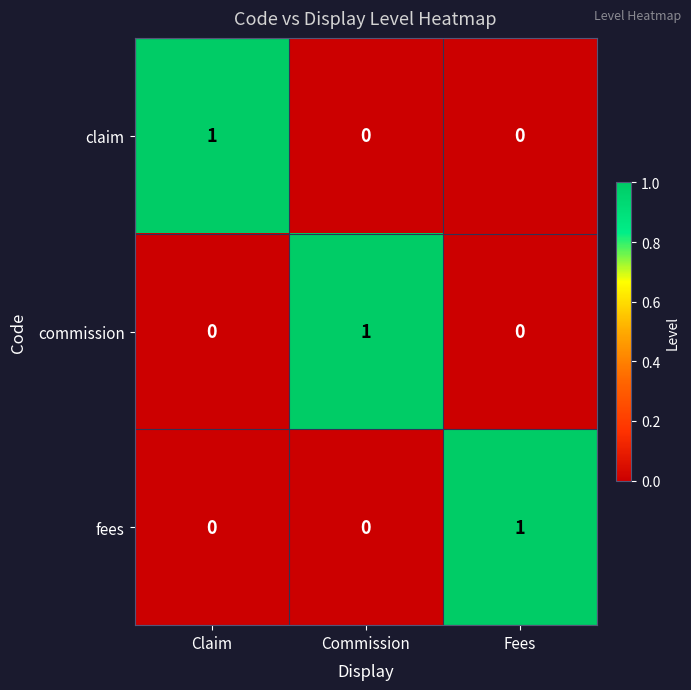

Is it true that fees equals 0 at Claim?

True